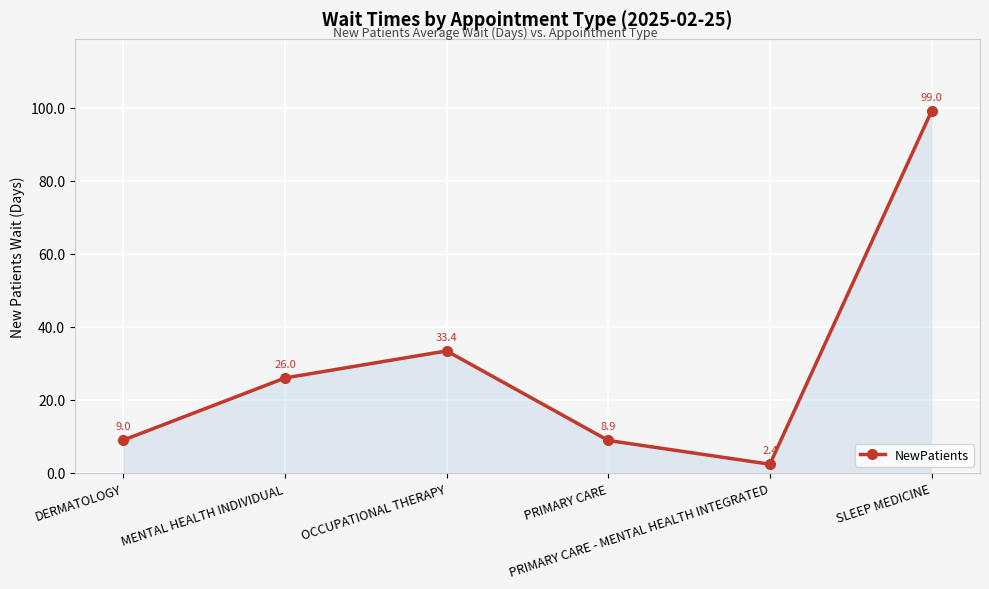

True or false: there are more than 1 points higher than both neighbors.

False